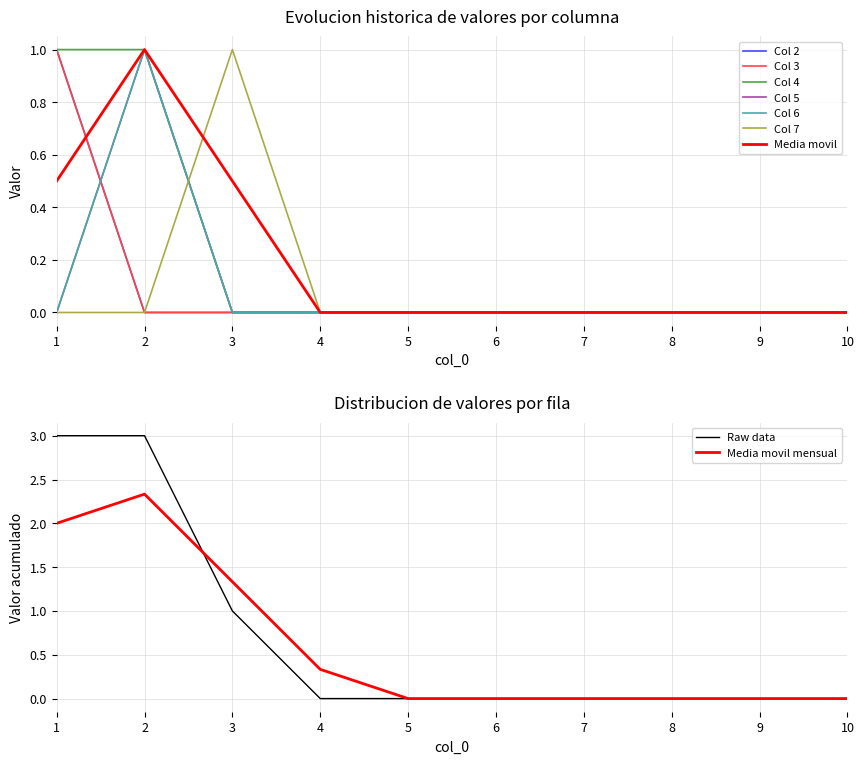

Does the chart have visible grid lines?

Yes